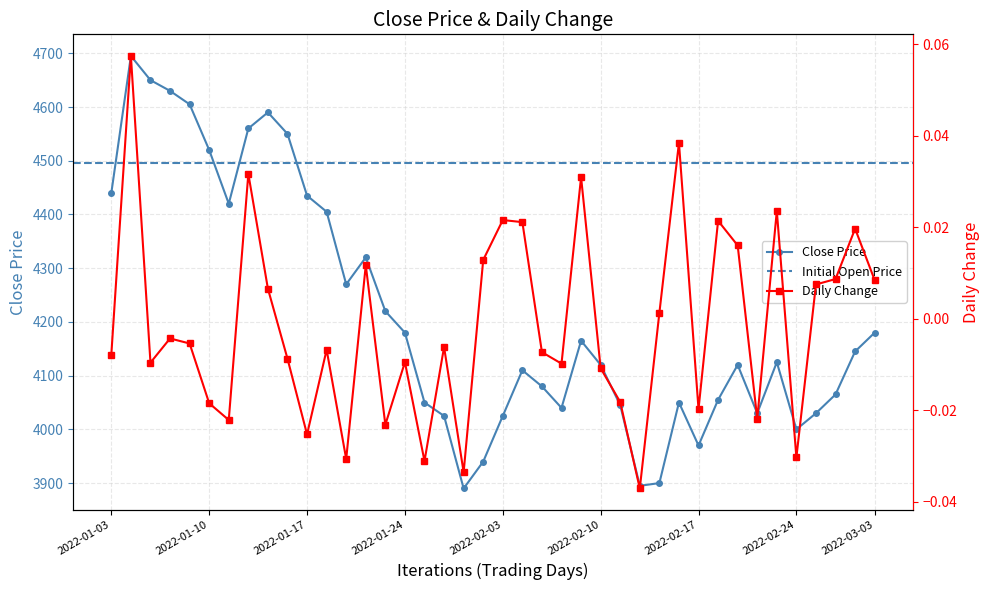

At how many categories does at least one series exceed 3974?

35